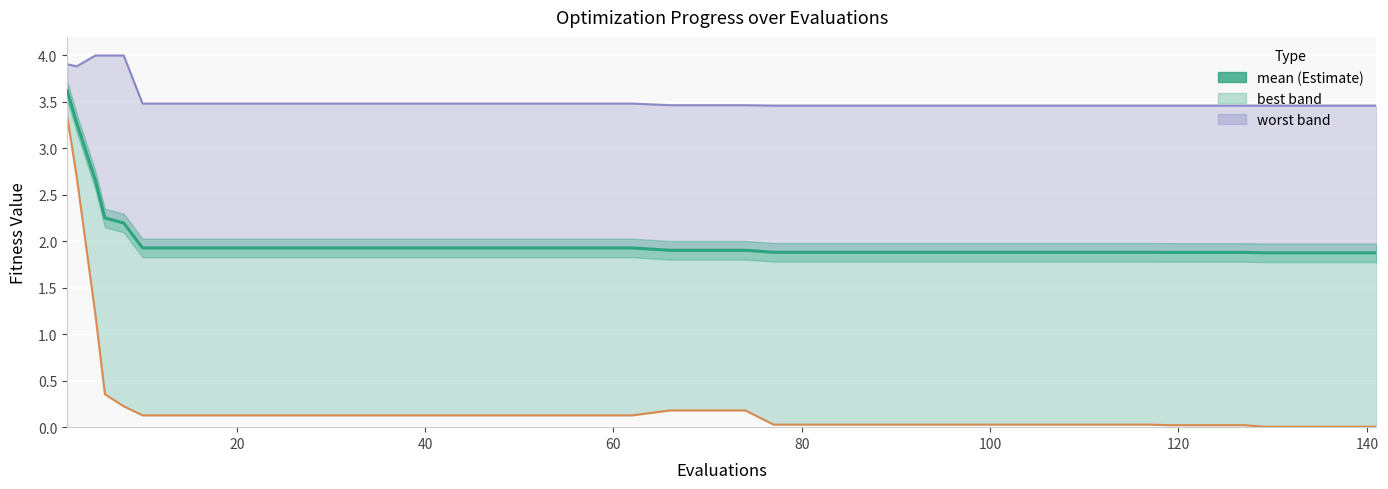

Which series has the largest total across all categories?

worst line